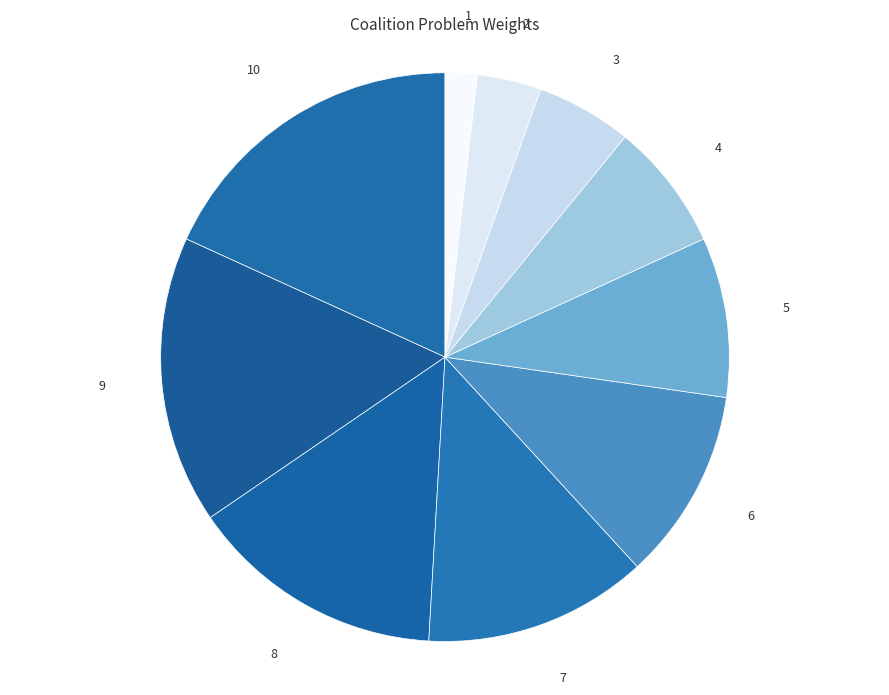

Which has a higher value, 9 or 10?

10